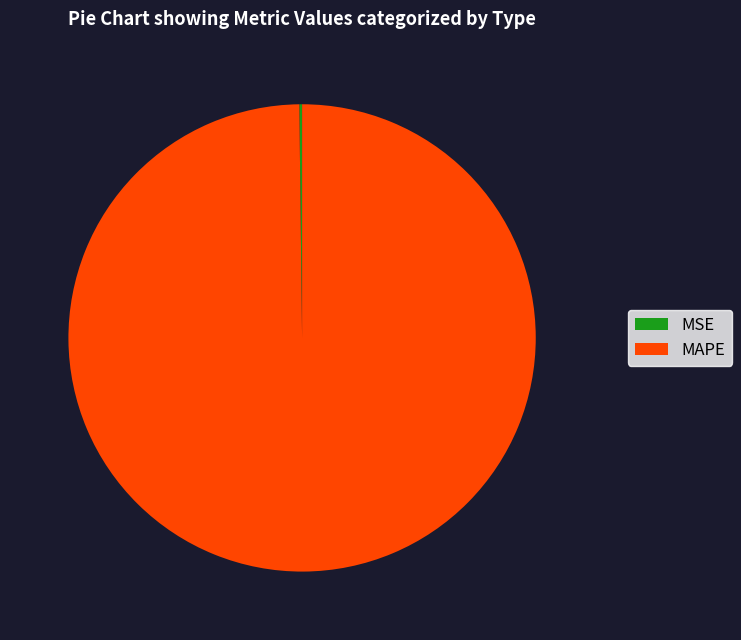

What is the largest slice in the pie chart?

MAPE